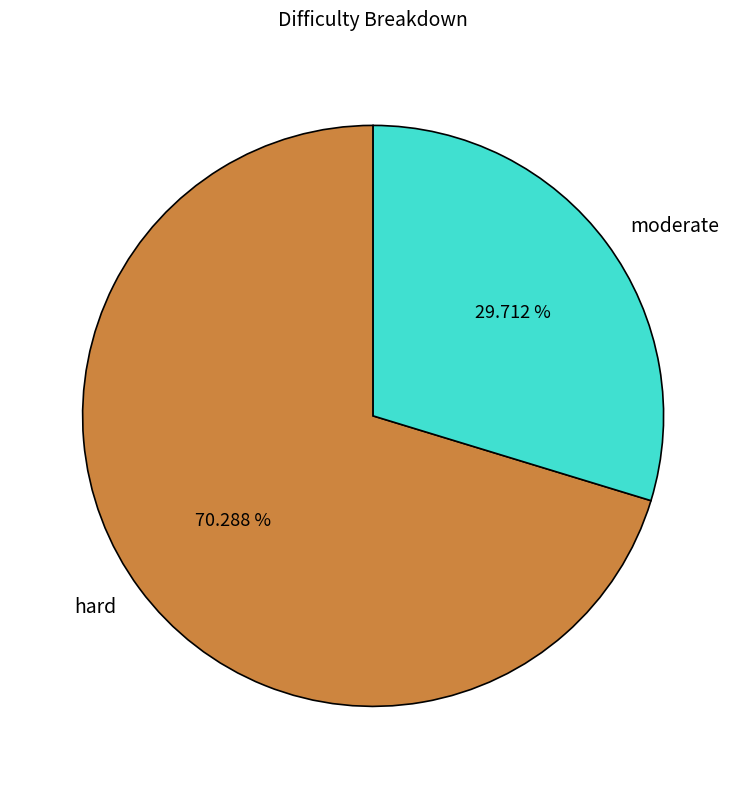

Count the number of slices in the pie.

2